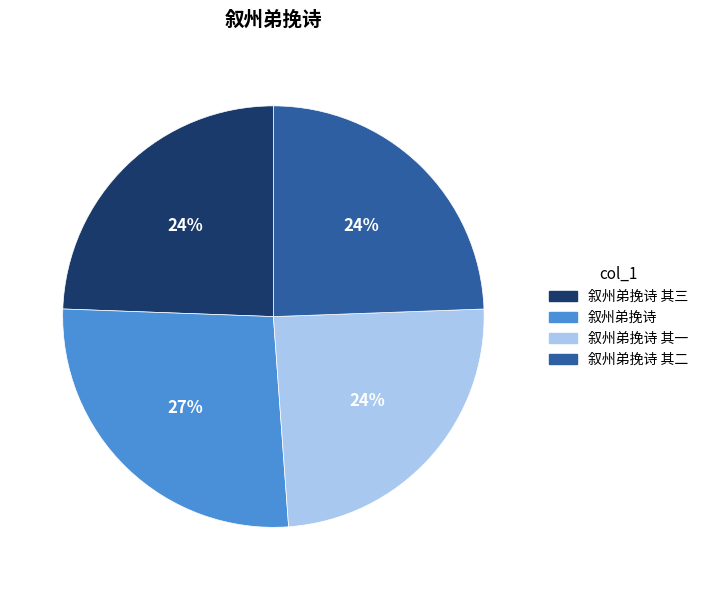

The 叙州弟挽诗 slice represents 27% of the pie. True or false?

True